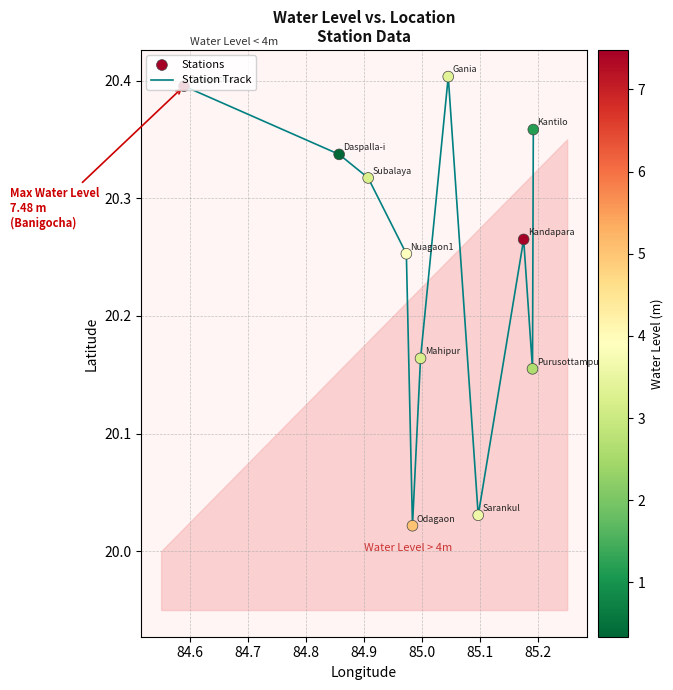

What is the difference between the maximum and minimum values?

0.4